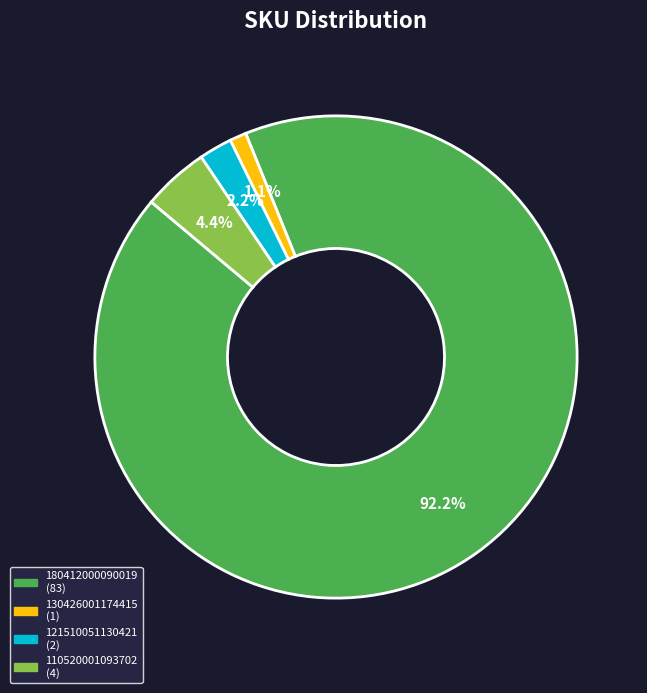

Is there a majority slice in this chart?

Yes